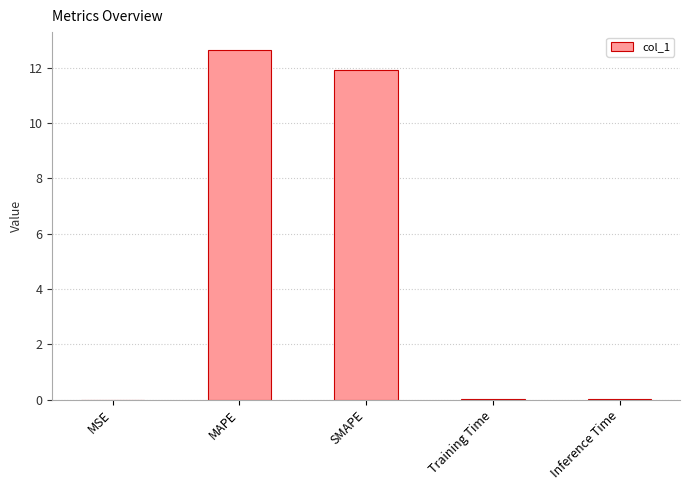

What is the sum of all values?

24.6